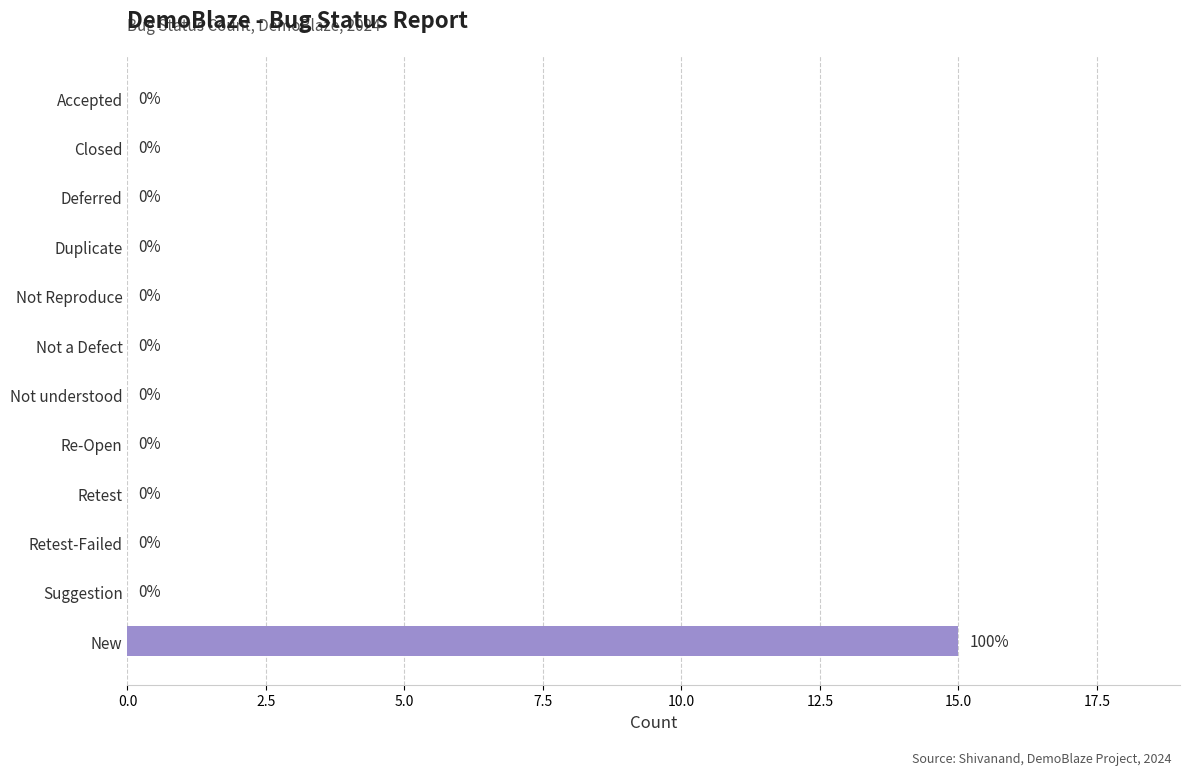

Between New and Closed, which is larger?

New